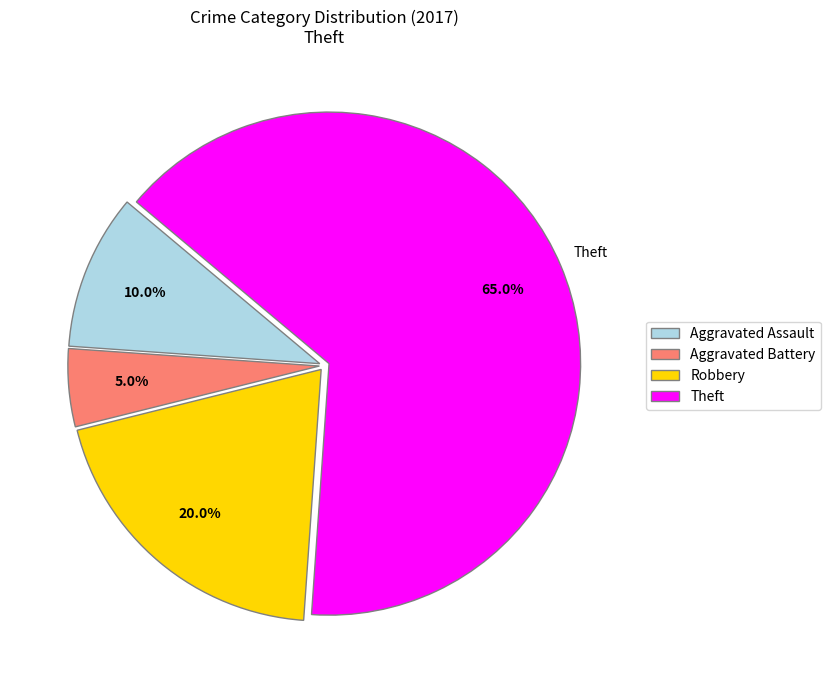

Does Theft represent more than half of the total?

Yes